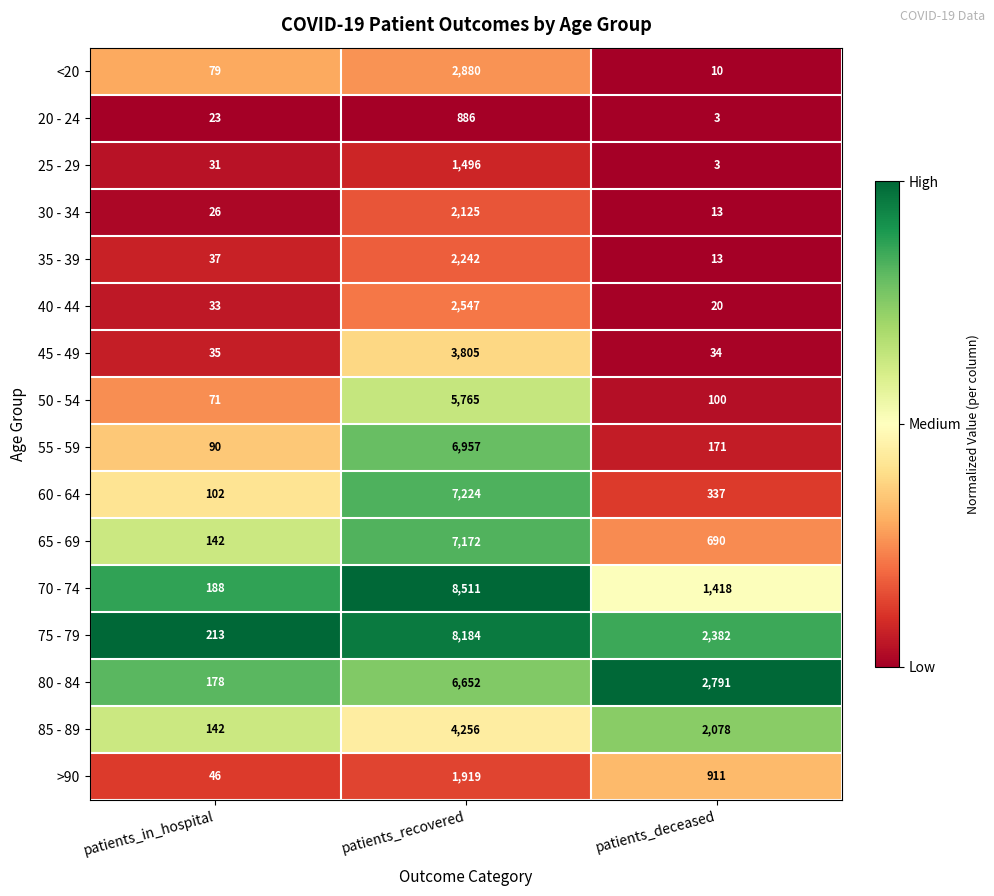

Which series has the widest spread of values?

70 - 74